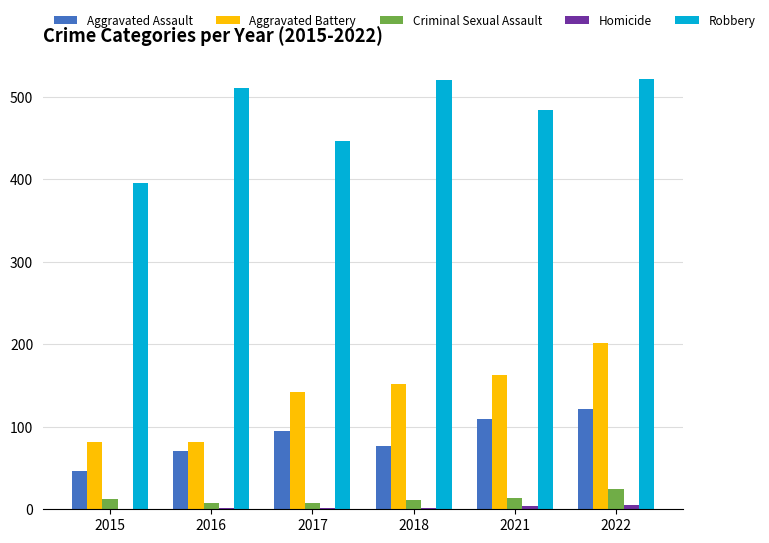

Between 2015 and 2017, which series saw the biggest shift?

Aggravated Battery